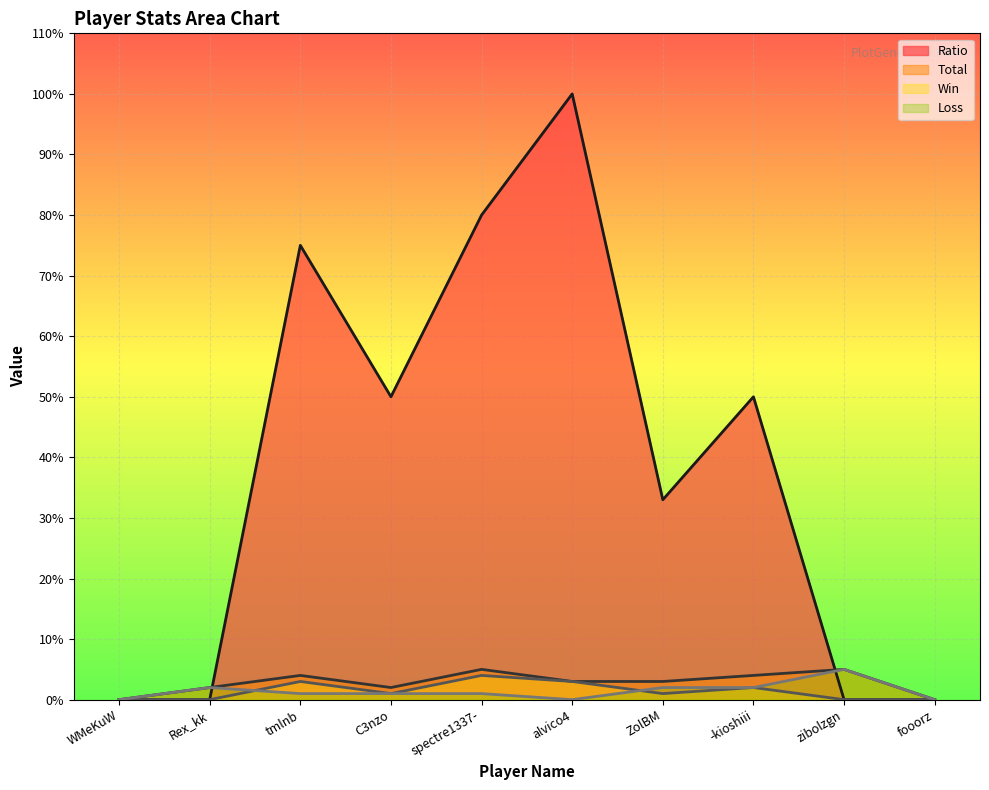

Between C3nzo and ZolBM, which series saw the biggest shift?

Ratio